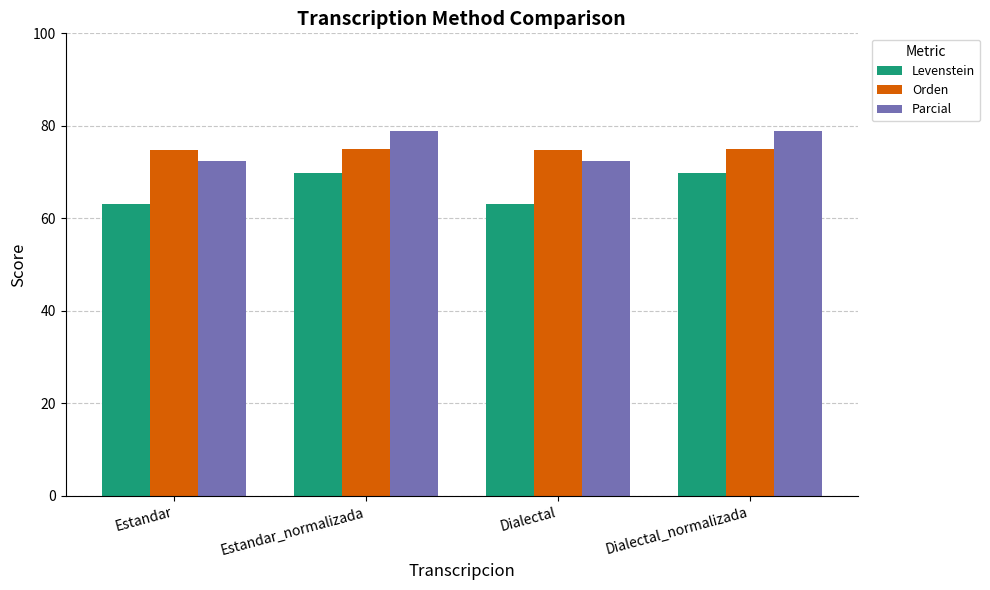

What is the value of the Orden bar at the 2nd from the left?

74.9